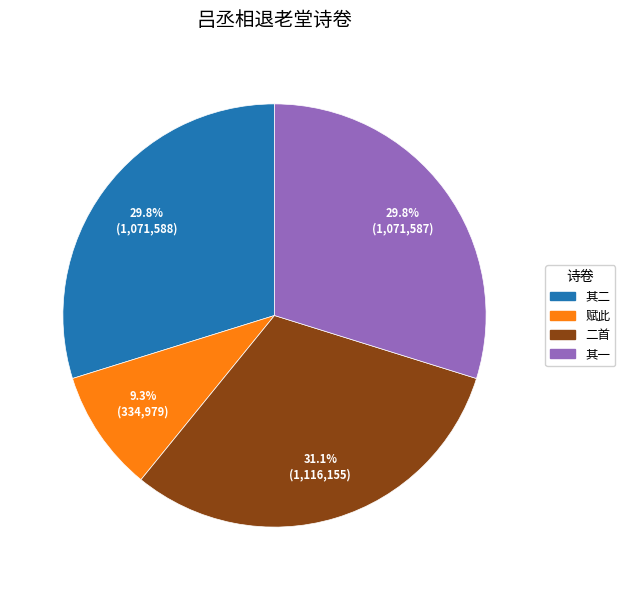

Is there a majority slice in this chart?

No